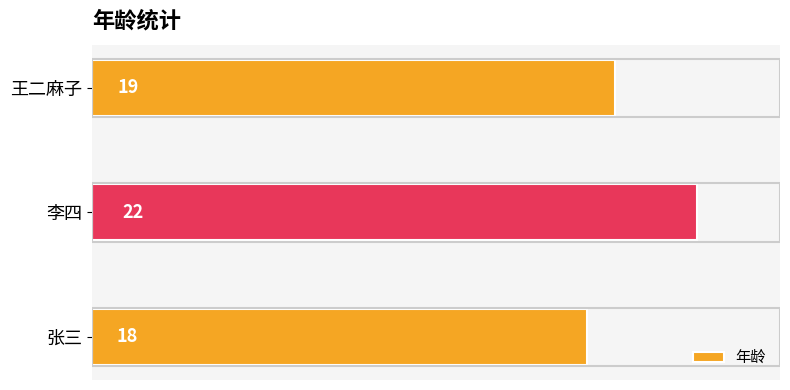

What is the average value?

20